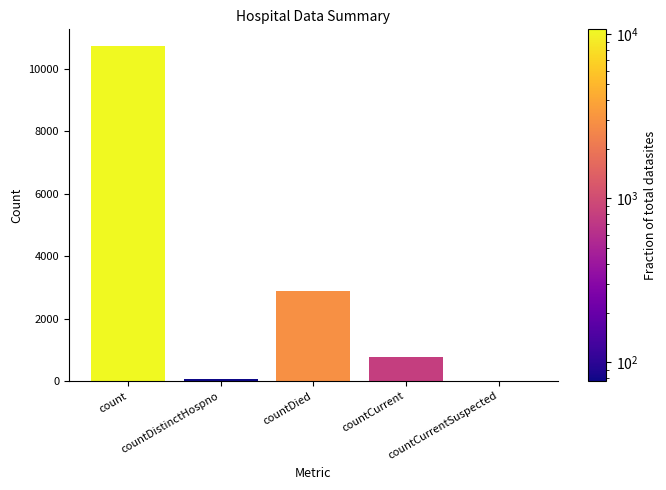

What is the difference between the values at countDied and countCurrent?

2116